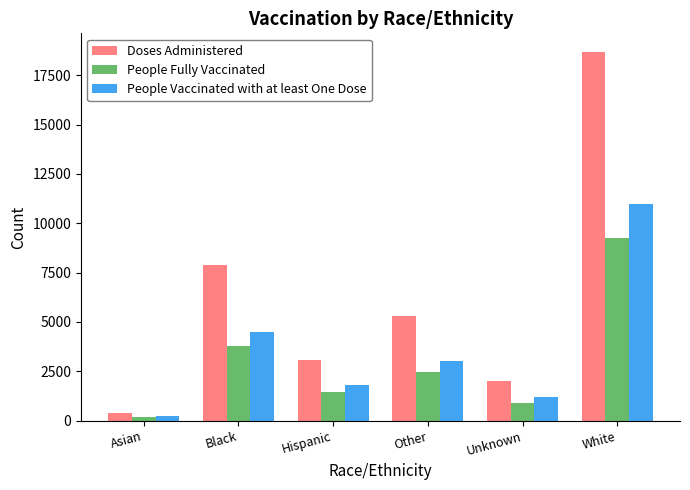

What is the greatest value displayed?

18686